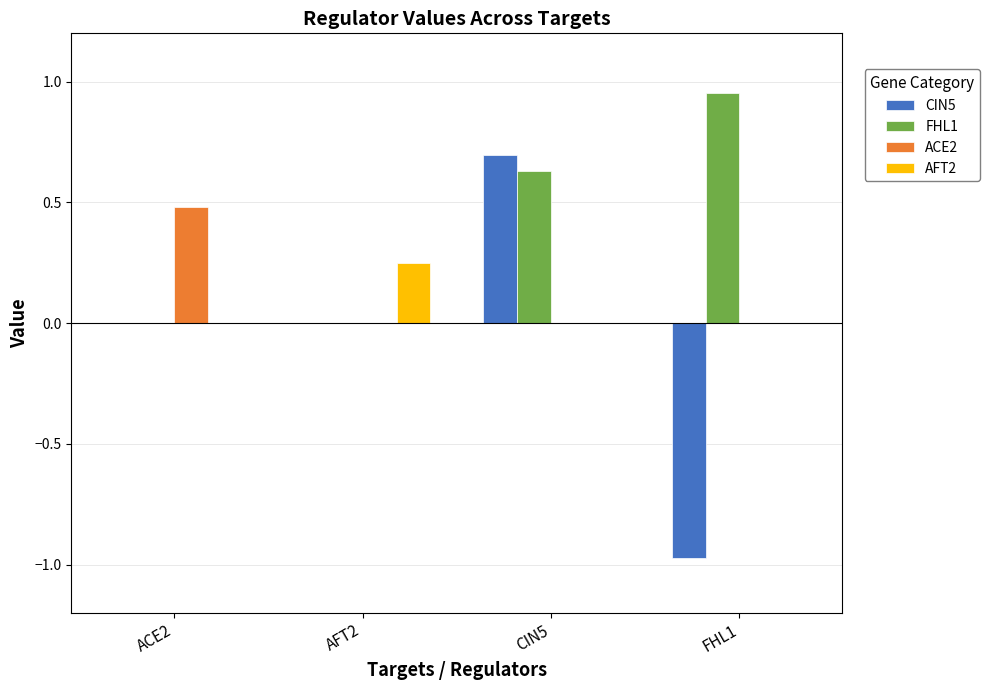

Is it true that CIN5 equals -0.4 at FHL1?

False